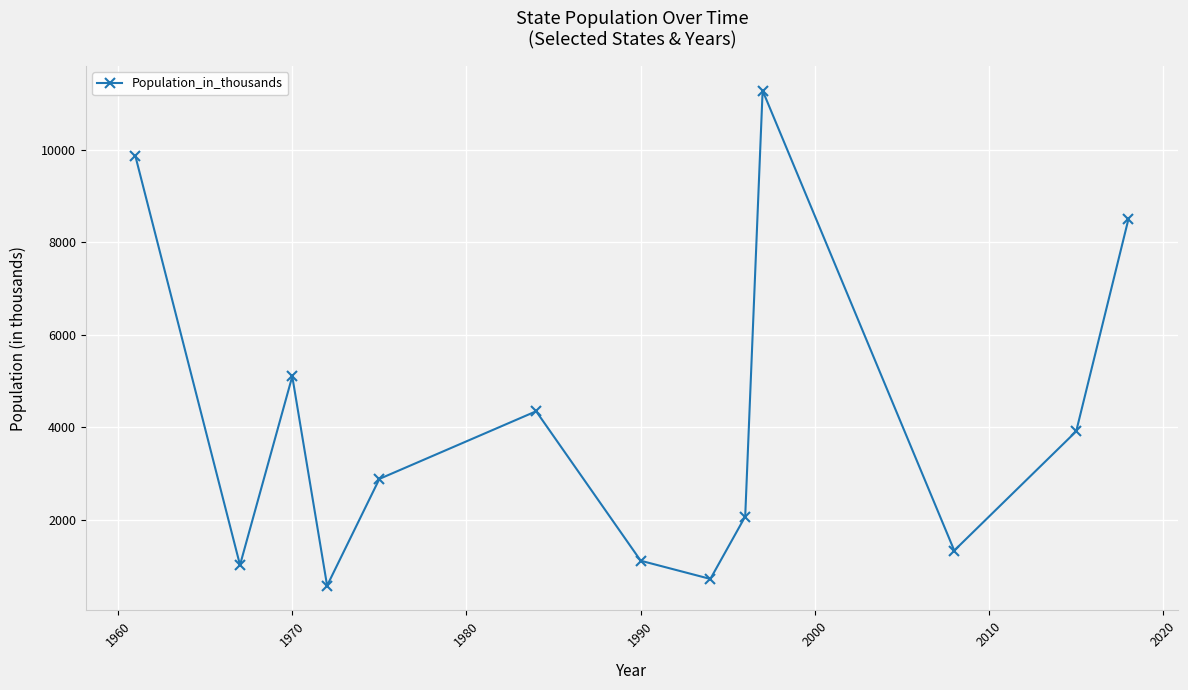

What is the minimum value shown in the chart?

573